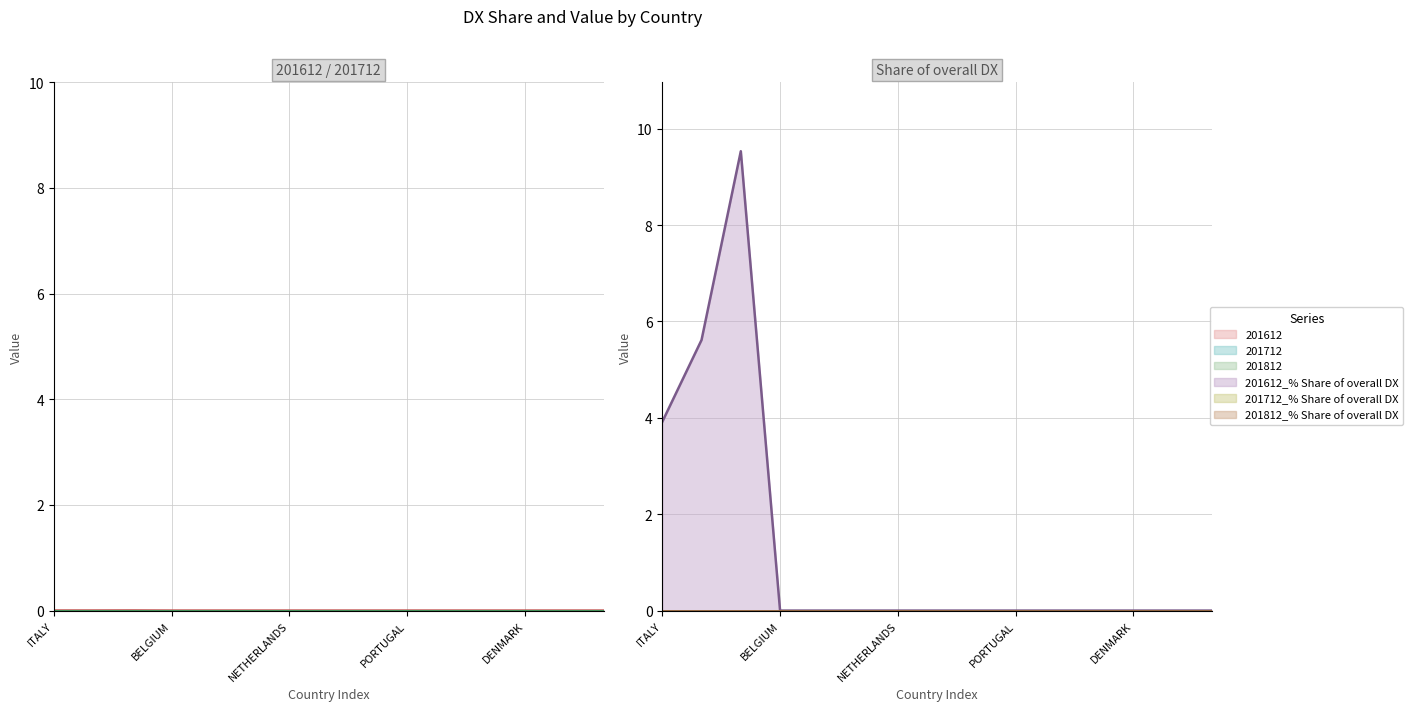

The 201612 series shows 0.0 at GERMANY. True or false?

True